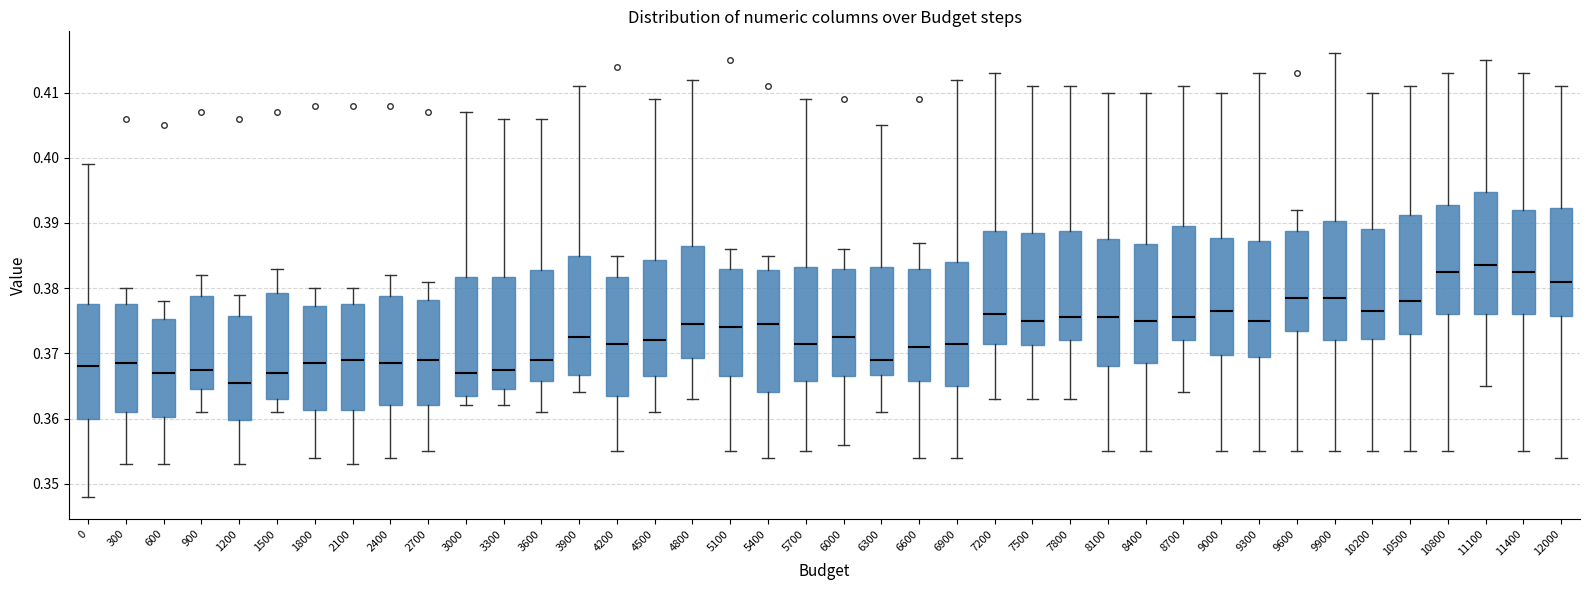

Reading left to right, transcribe this box plot: for each box, give where its median line is, the range the box spans, and where its two whiskers end, as read against the y-axis. The values are not printed on the chart, so give them approximately, as read against the axis.

0: median 0.368, box 0.360 to 0.378, whiskers 0.348 to 0.399
300: median 0.369, box 0.361 to 0.378, whiskers 0.353 to 0.380
600: median 0.367, box 0.360 to 0.375, whiskers 0.353 to 0.378
900: median 0.368, box 0.365 to 0.379, whiskers 0.361 to 0.382
1200: median 0.366, box 0.360 to 0.376, whiskers 0.353 to 0.379
1500: median 0.367, box 0.363 to 0.379, whiskers 0.361 to 0.383
1800: median 0.369, box 0.361 to 0.377, whiskers 0.354 to 0.380
2100: median 0.369, box 0.361 to 0.378, whiskers 0.353 to 0.380
2400: median 0.369, box 0.362 to 0.379, whiskers 0.354 to 0.382
2700: median 0.369, box 0.362 to 0.378, whiskers 0.355 to 0.381
3000: median 0.367, box 0.364 to 0.382, whiskers 0.362 to 0.407
3300: median 0.368, box 0.365 to 0.382, whiskers 0.362 to 0.406
3600: median 0.369, box 0.366 to 0.383, whiskers 0.361 to 0.406
3900: median 0.373, box 0.367 to 0.385, whiskers 0.364 to 0.411
4200: median 0.372, box 0.364 to 0.382, whiskers 0.355 to 0.385
4500: median 0.372, box 0.367 to 0.384, whiskers 0.361 to 0.409
4800: median 0.375, box 0.369 to 0.387, whiskers 0.363 to 0.412
5100: median 0.374, box 0.367 to 0.383, whiskers 0.355 to 0.386
5400: median 0.375, box 0.364 to 0.383, whiskers 0.354 to 0.385
5700: median 0.372, box 0.366 to 0.383, whiskers 0.355 to 0.409
6000: median 0.373, box 0.367 to 0.383, whiskers 0.356 to 0.386
6300: median 0.369, box 0.367 to 0.383, whiskers 0.361 to 0.405
6600: median 0.371, box 0.366 to 0.383, whiskers 0.354 to 0.387
6900: median 0.372, box 0.365 to 0.384, whiskers 0.354 to 0.412
7200: median 0.376, box 0.372 to 0.389, whiskers 0.363 to 0.413
7500: median 0.375, box 0.371 to 0.389, whiskers 0.363 to 0.411
7800: median 0.376, box 0.372 to 0.389, whiskers 0.363 to 0.411
8100: median 0.376, box 0.368 to 0.388, whiskers 0.355 to 0.410
8400: median 0.375, box 0.369 to 0.387, whiskers 0.355 to 0.410
8700: median 0.376, box 0.372 to 0.390, whiskers 0.364 to 0.411
9000: median 0.377, box 0.370 to 0.388, whiskers 0.355 to 0.410
9300: median 0.375, box 0.370 to 0.387, whiskers 0.355 to 0.413
9600: median 0.379, box 0.374 to 0.389, whiskers 0.355 to 0.392
9900: median 0.379, box 0.372 to 0.390, whiskers 0.355 to 0.416
10200: median 0.377, box 0.372 to 0.389, whiskers 0.355 to 0.410
10500: median 0.378, box 0.373 to 0.391, whiskers 0.355 to 0.411
10800: median 0.383, box 0.376 to 0.393, whiskers 0.355 to 0.413
11100: median 0.384, box 0.376 to 0.395, whiskers 0.365 to 0.415
11400: median 0.383, box 0.376 to 0.392, whiskers 0.355 to 0.413
12000: median 0.381, box 0.376 to 0.392, whiskers 0.354 to 0.411